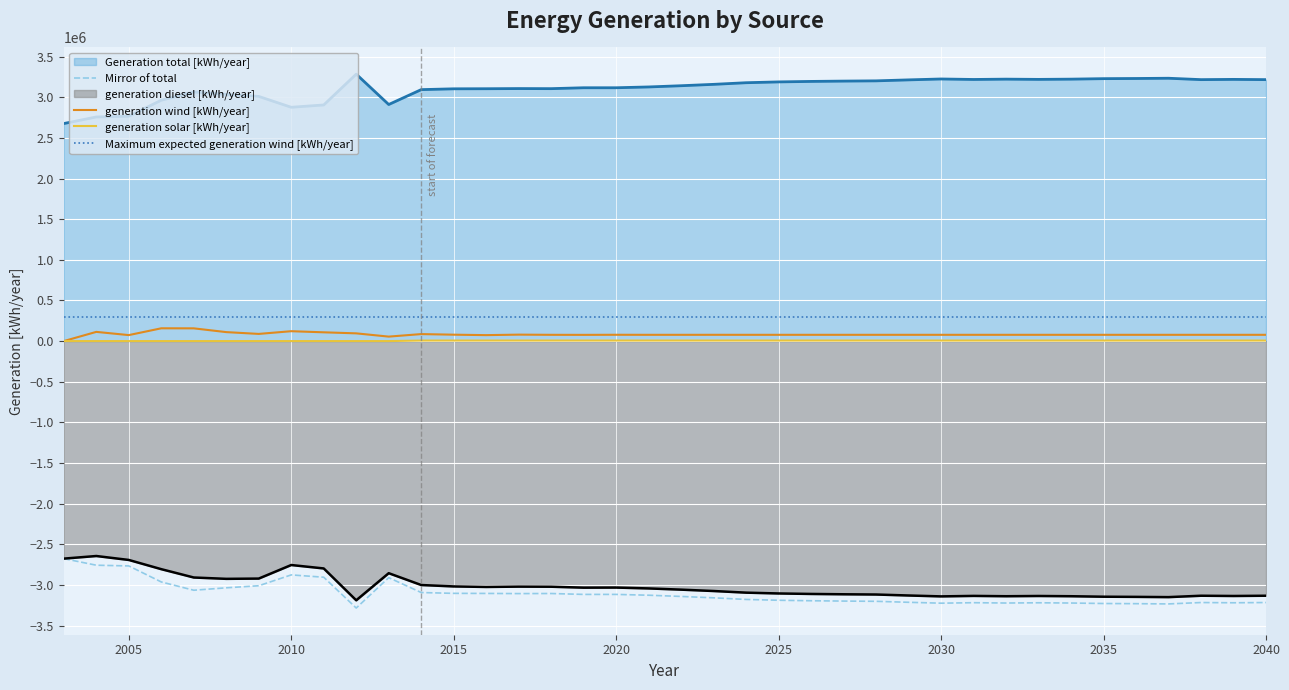

At how many categories does at least one series exceed 864783?

38